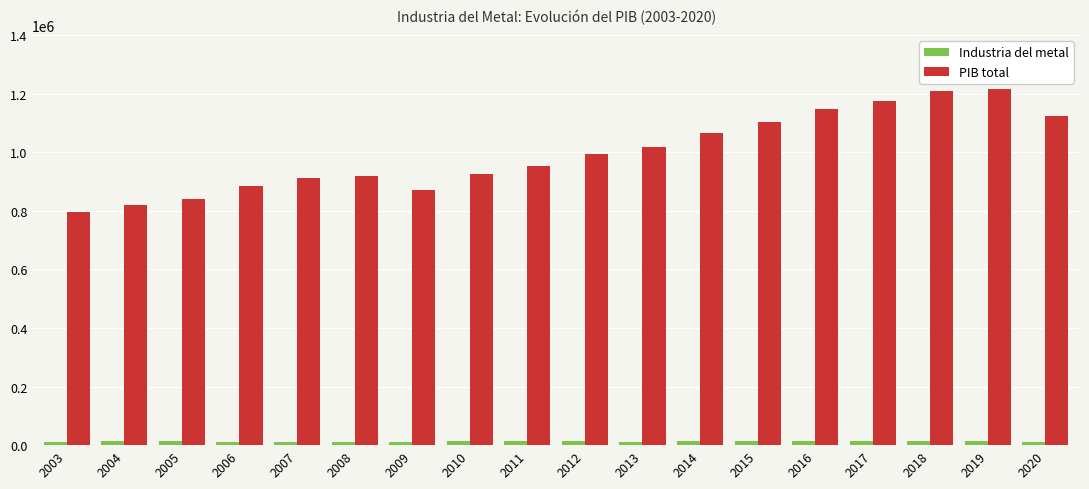

Which series has the largest total across all categories?

PIB total